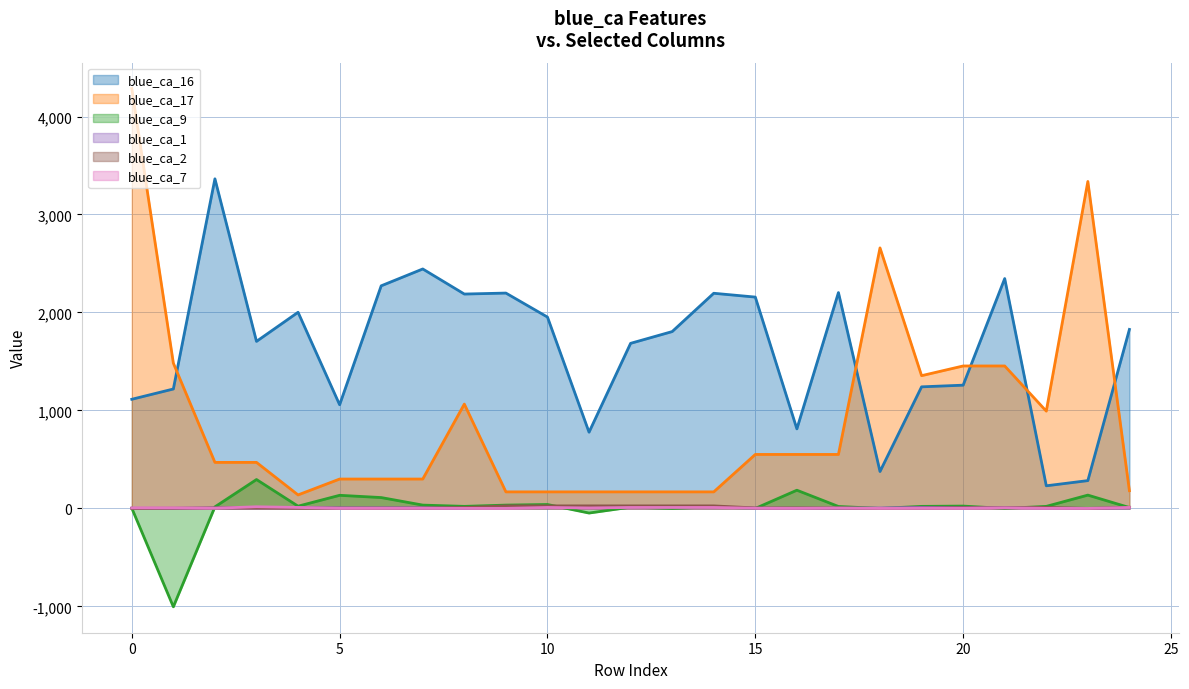

What is the sum of the blue_ca_7 values at 7 and 2?

3